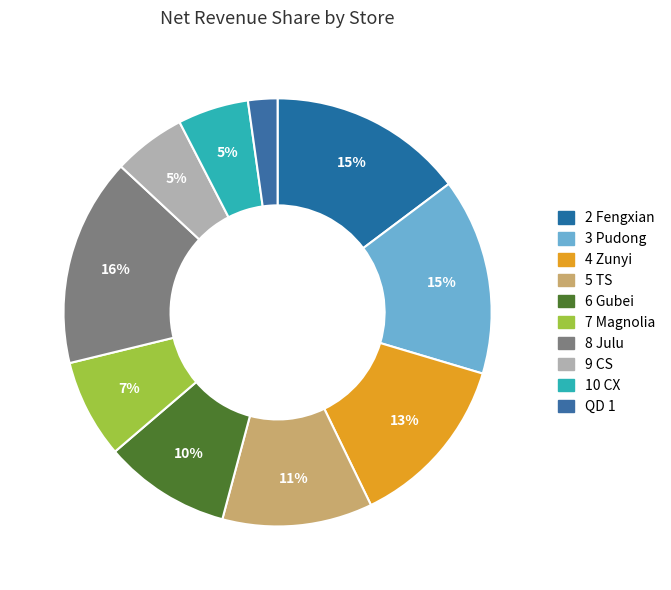

What percentage is the 8 Julu slice, to the nearest percent?

16%